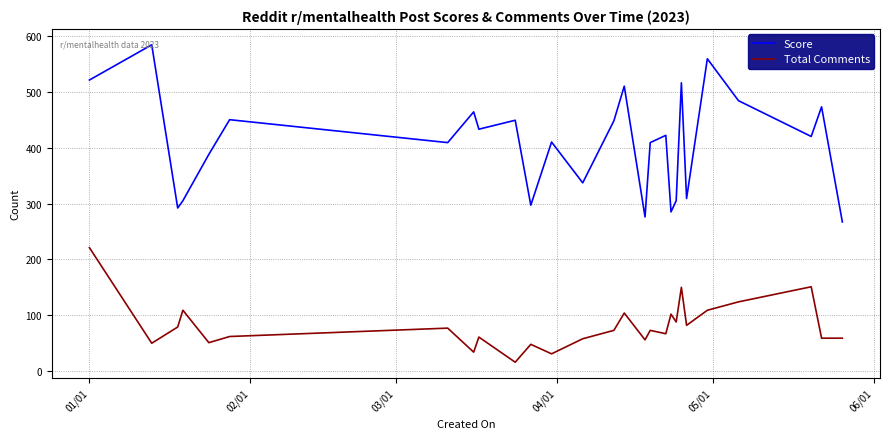

What is the smallest value displayed?

16